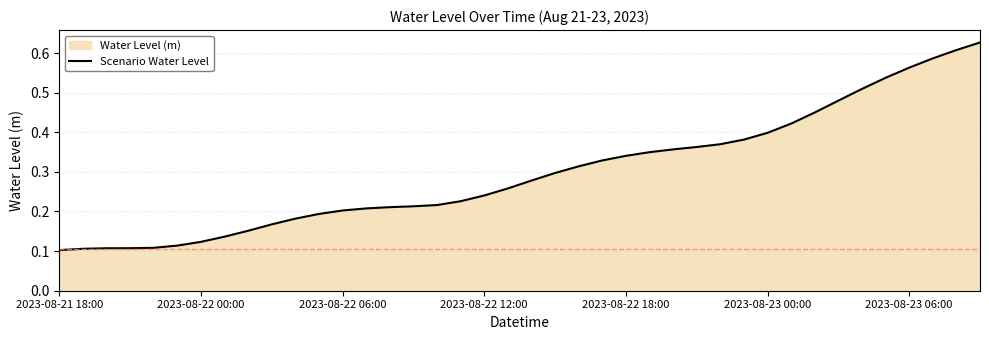

What is the greatest value displayed?

0.6